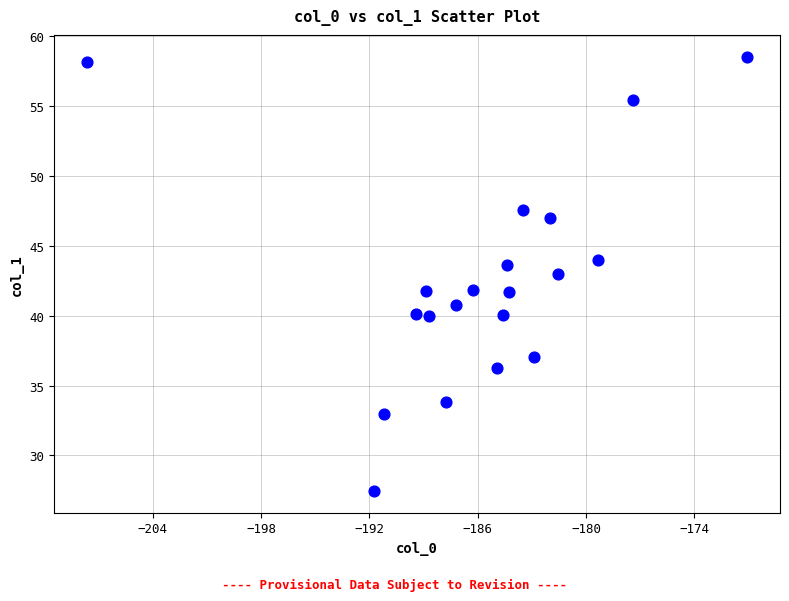

What is the range of Y values (max minus min)?

31.1